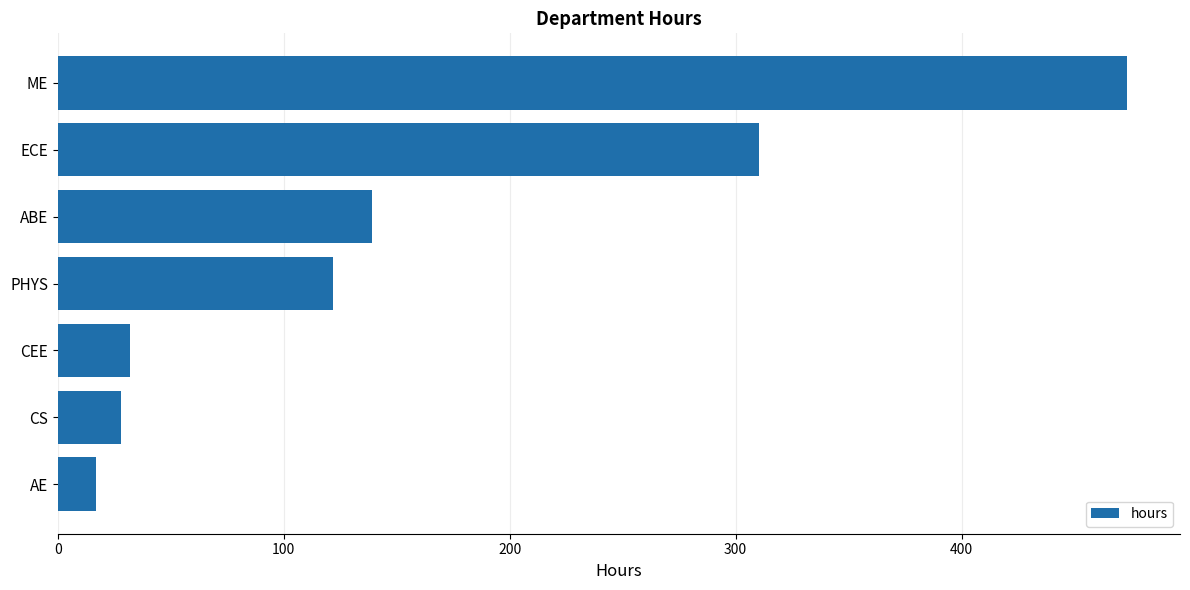

What is the smallest value displayed?

17.0